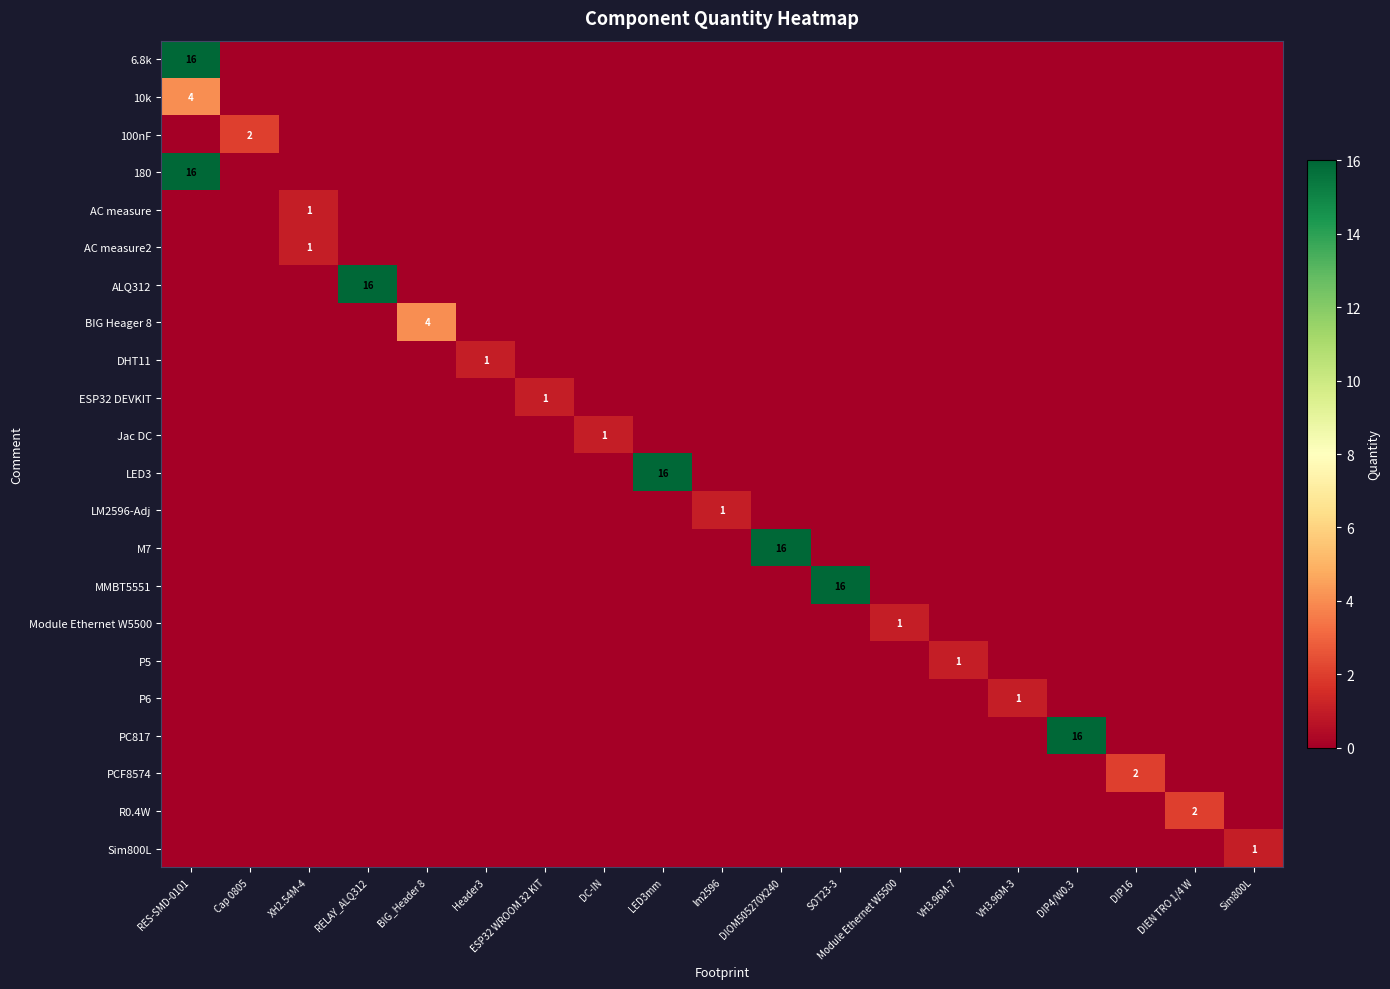

Rank the categories by Jac DC value from lowest to highest.

RES-SMD-0101, Cap 0805, XH2.54M-4, RELAY_ALQ312, BIG_Header 8, Header3, ESP32 WROOM 32 KIT, LED3mm, lm2596, DIOM505270X240, SOT23-3, Module Ethernet W5500, VH3.96M-7, VH3.96M-3, DIP4/W0.3, DIP16, DIEN TRO 1/4 W, Sim800L, DC-IN